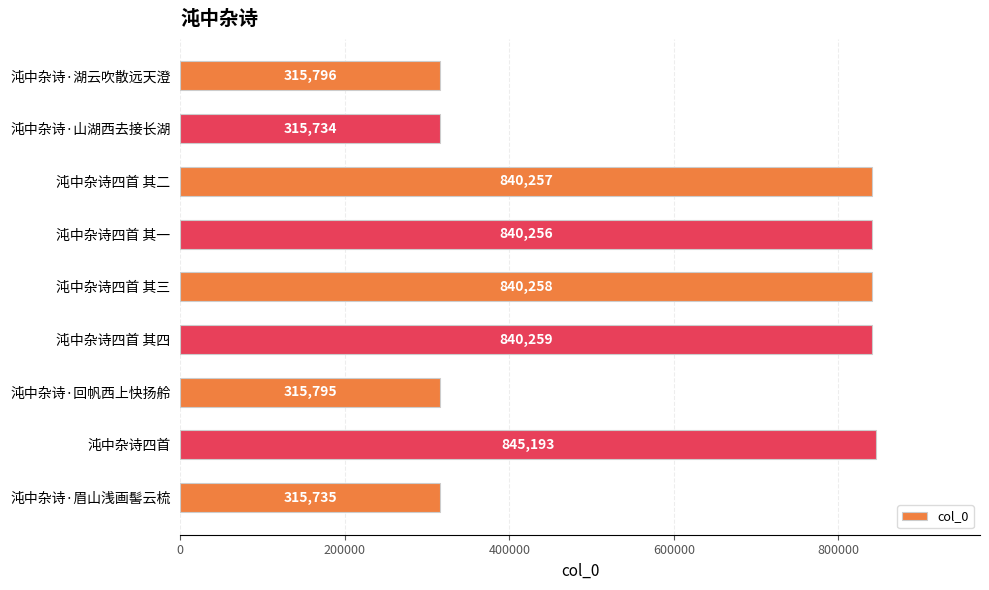

Reading top to bottom, extract all data points from this chart.

315796	315734	840257	840256	840258	840259	315795	845193	315735